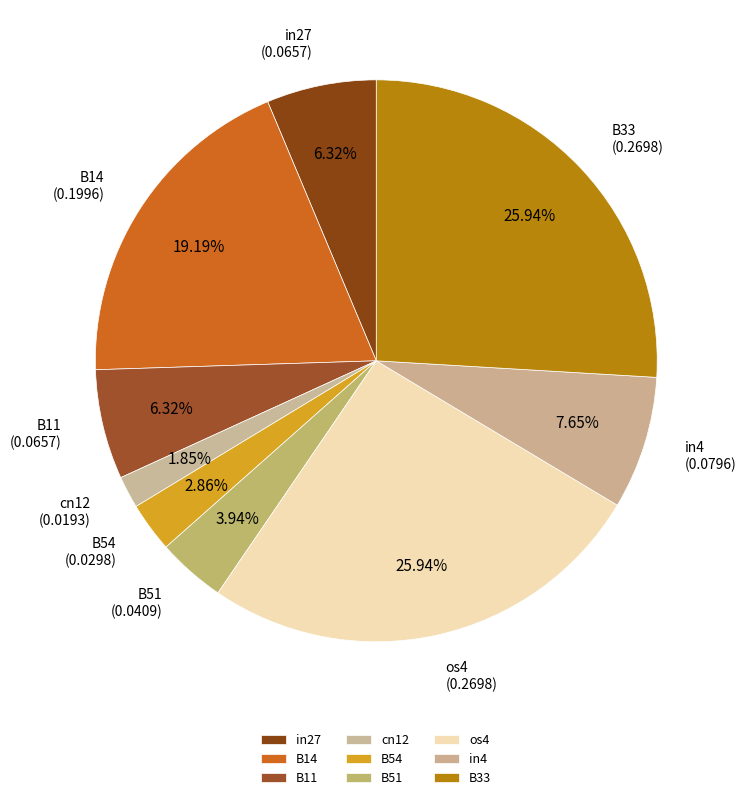

To the nearest percent, what portion does B54 represent?

3%